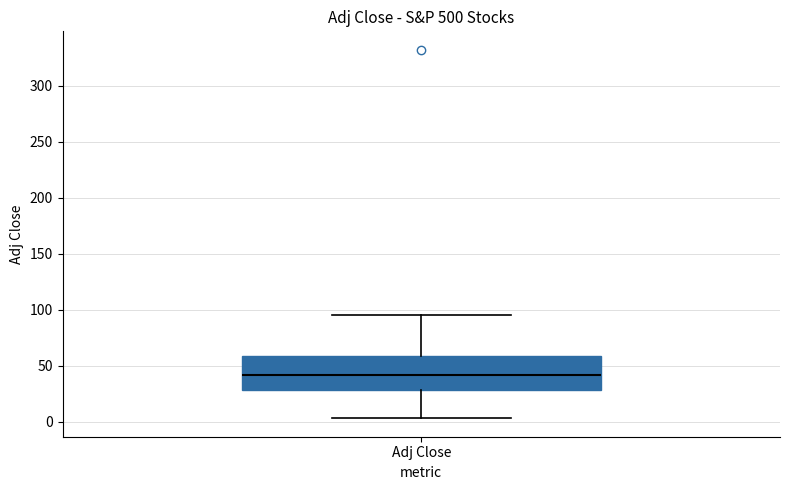

Transcribe this box plot: give where the median line is, the range the box spans, and where the two whiskers end, as read against the y-axis. The values are not printed on the chart, so give them approximately, as read against the axis.

median 40, box 30 to 60, whiskers 5 to 95